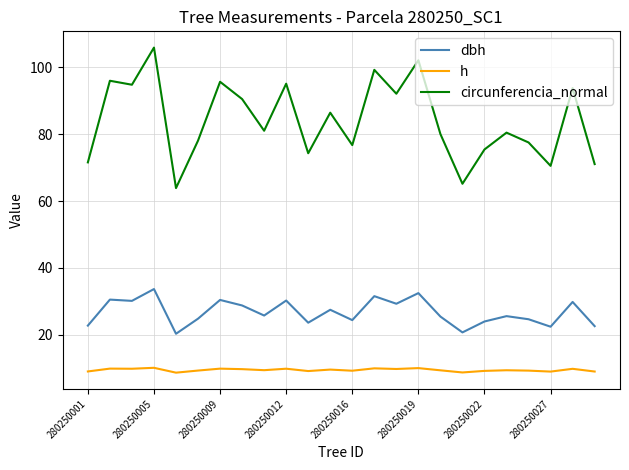

List the series in order of their overall mean, highest first.

circunferencia_normal, dbh, h